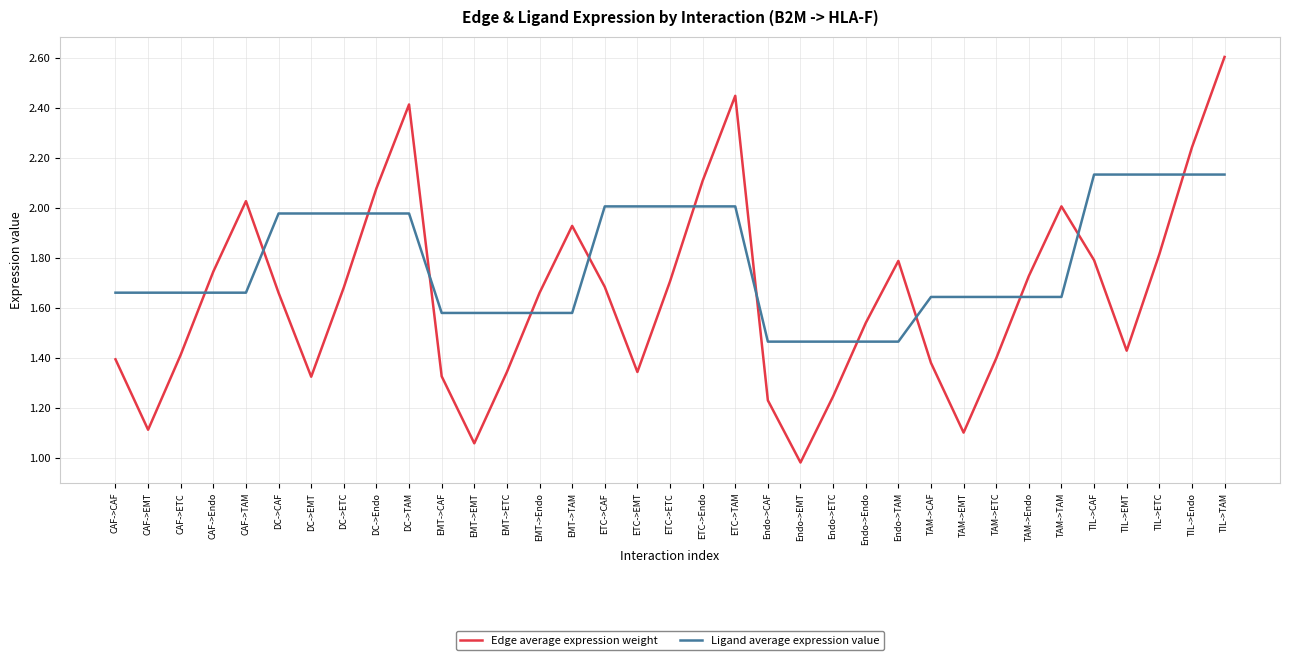

At which category is the sum across all series the highest?

TIL->TAM